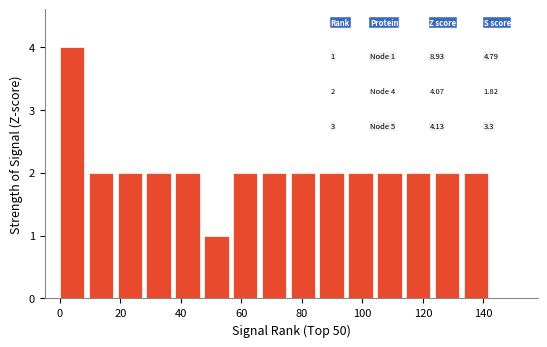

Over which range of the x-axis is the bar tallest?

0 to 10